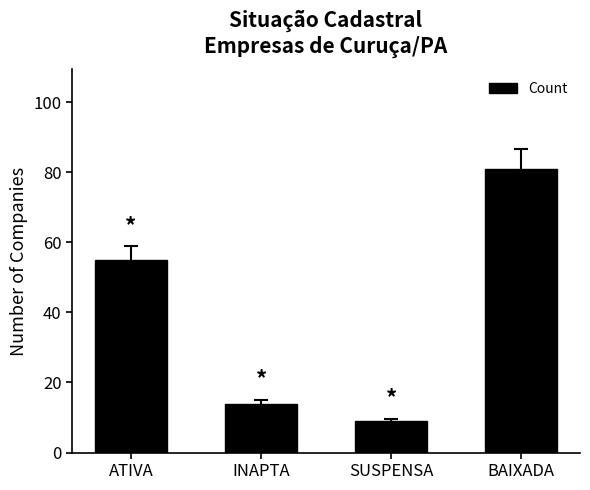

Is it true that the value at BAIXADA is 108?

False